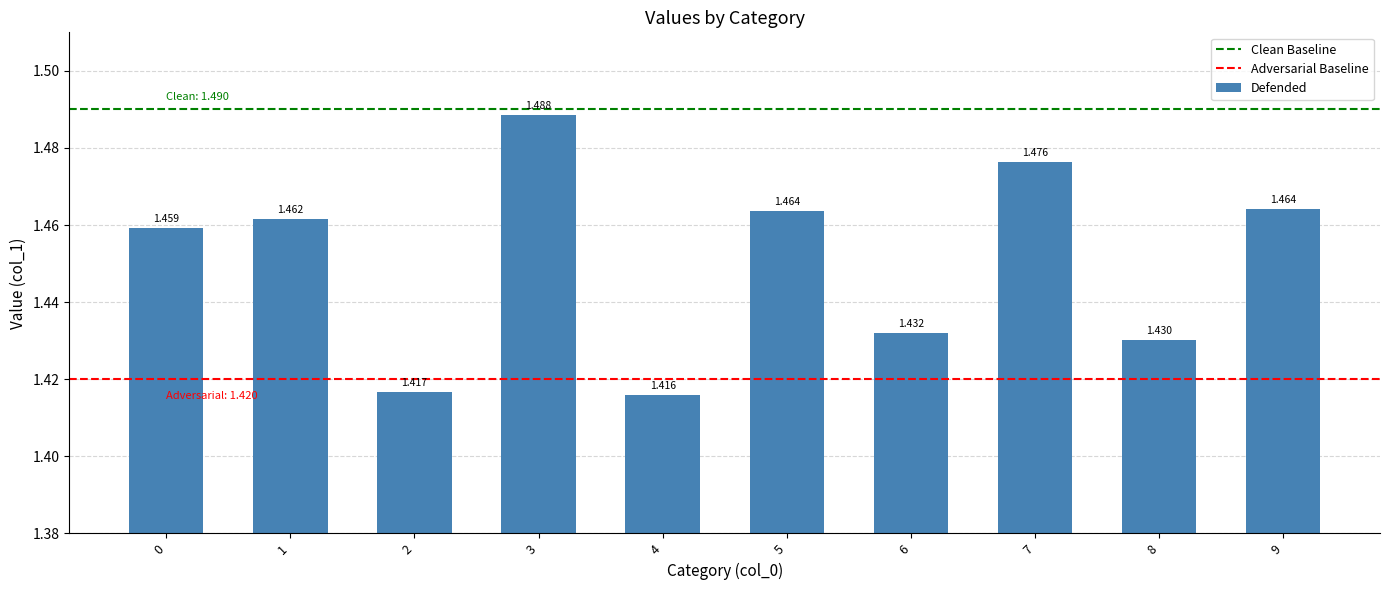

Which has a higher value, 6 or 1?

1